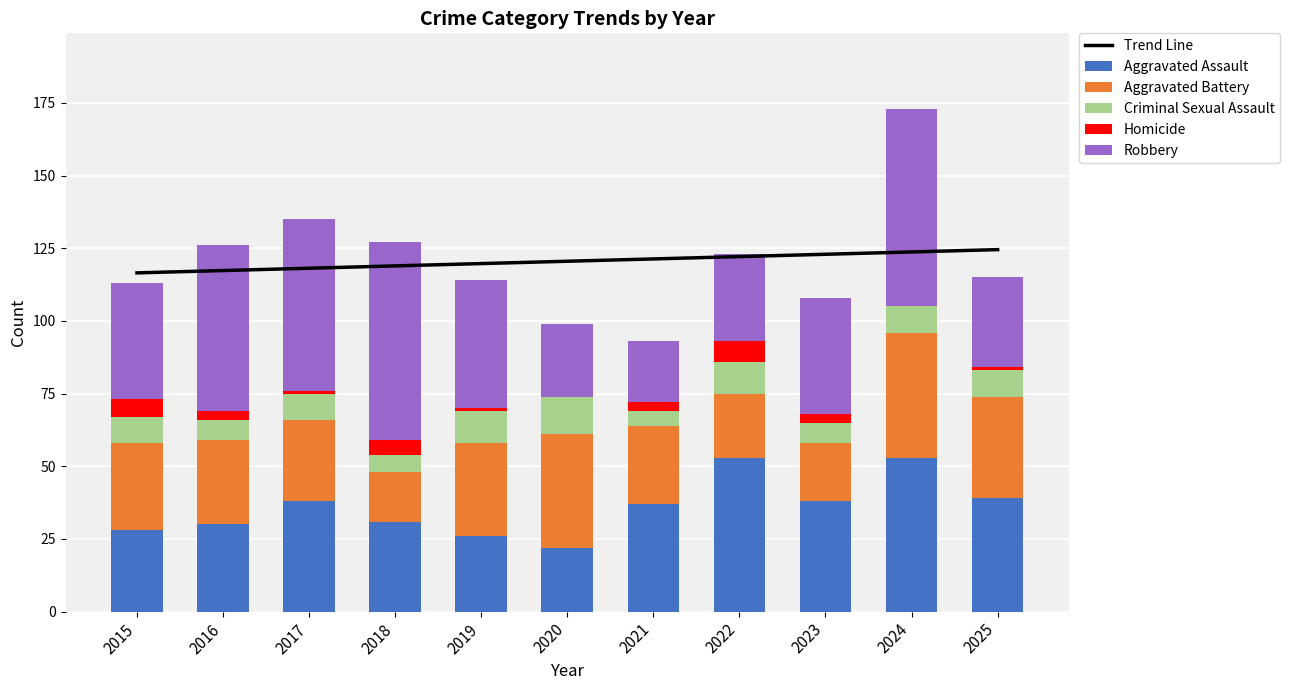

What is the difference between the highest and lowest values at 2019?

118.7